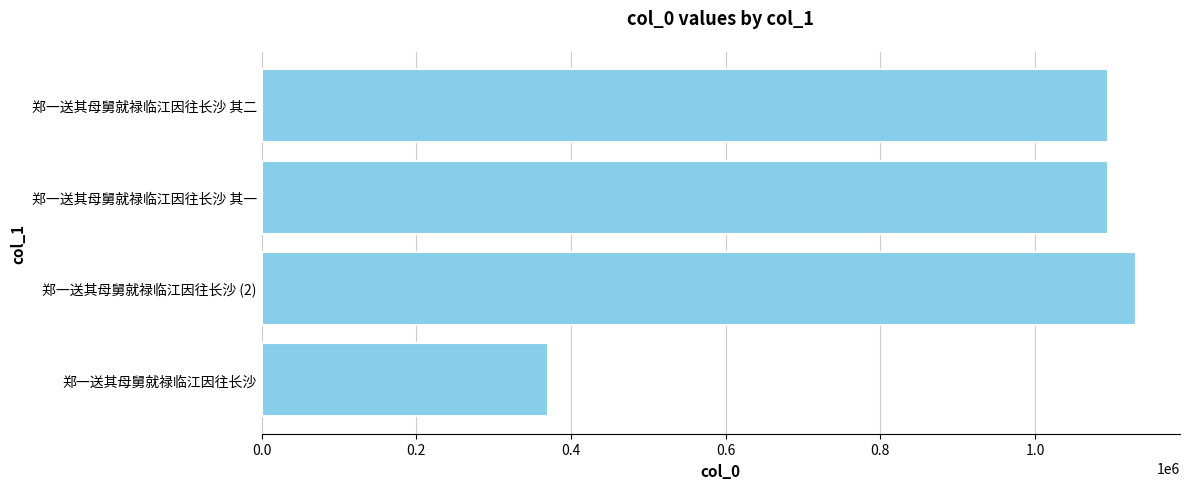

The chart shows a value of 1094840 at 郑一送其母舅就禄临江因往长沙 其一. True or false?

True